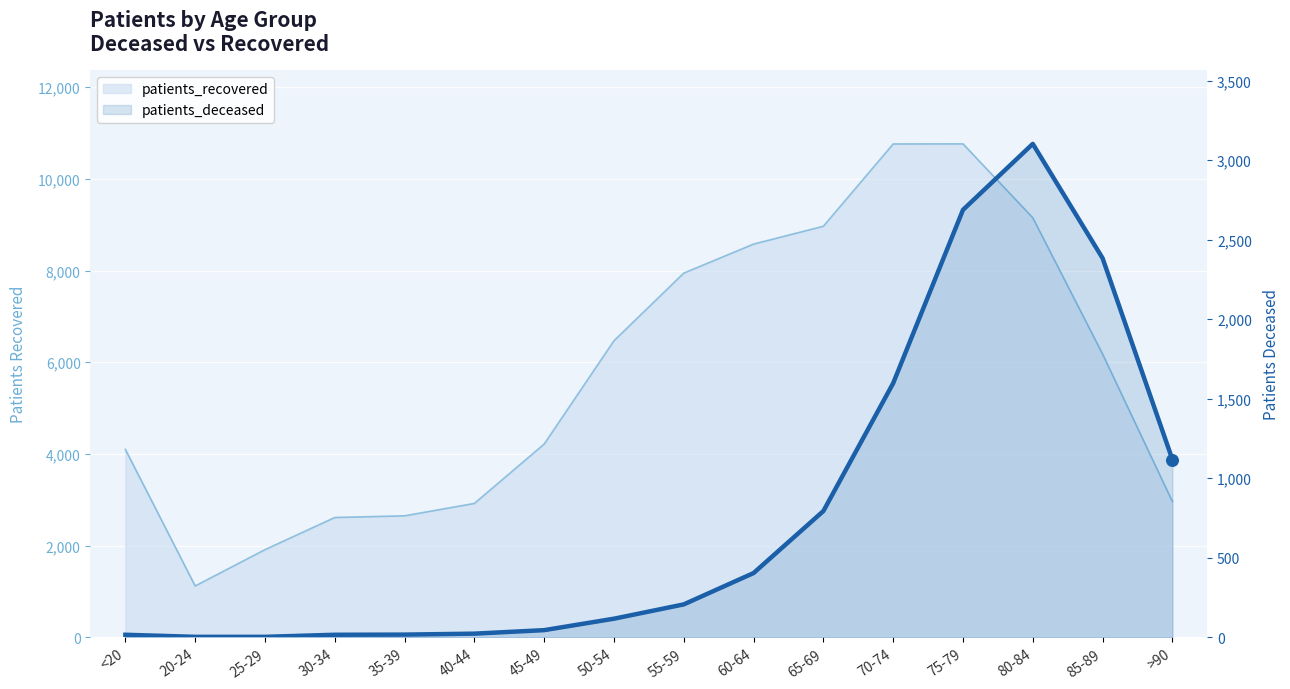

Between 80-84 and 20-24, which is larger?

80-84